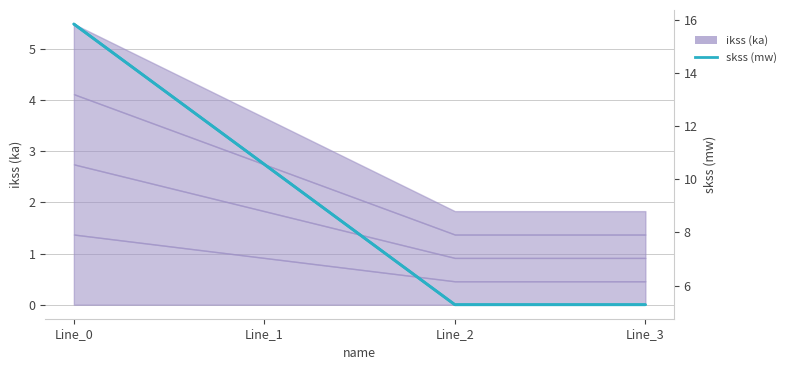

How many categories are shown in the chart?

4